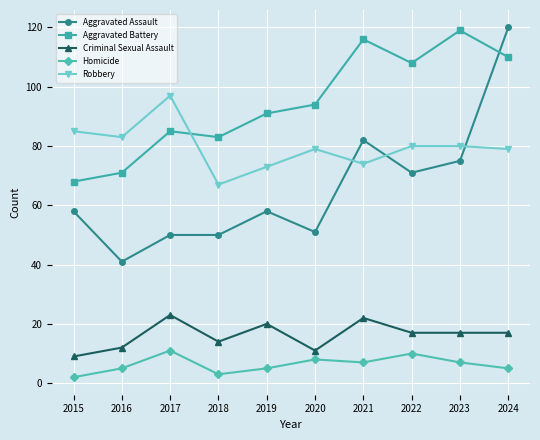

How many lines are shown in the chart?

5